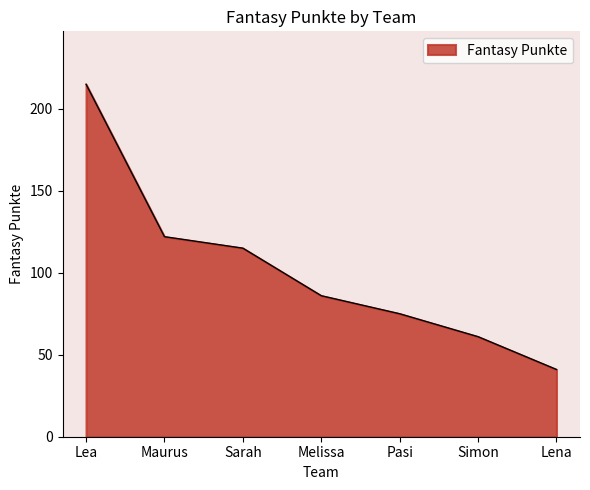

Which label corresponds to the largest value in the chart?

Lea